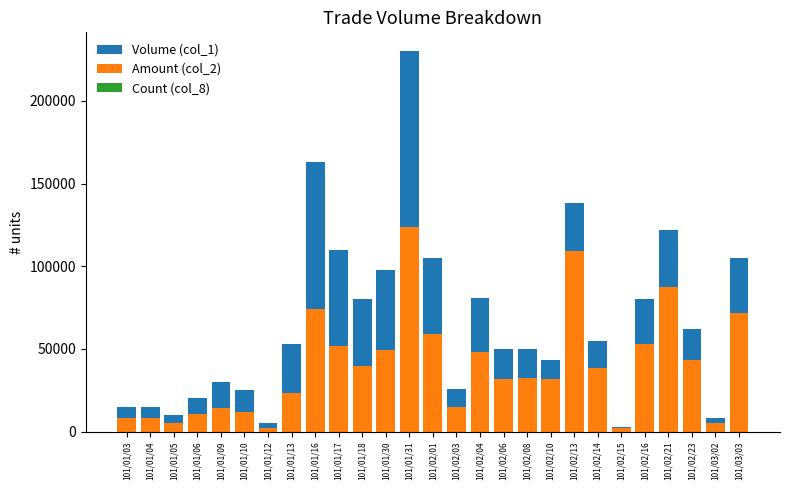

List the series in order of their peak value, highest first.

Volume (col_1), Amount (col_2), Count (col_8)